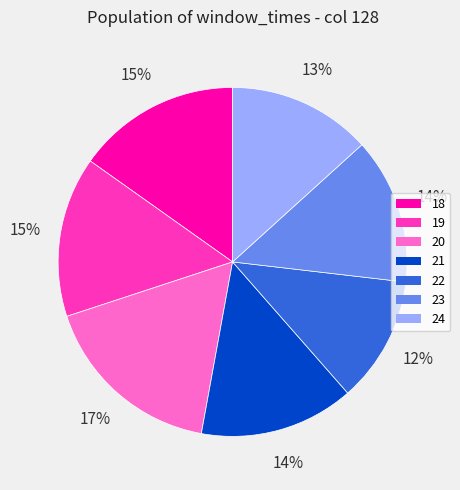

To the nearest percent, what portion does 22 represent?

12%